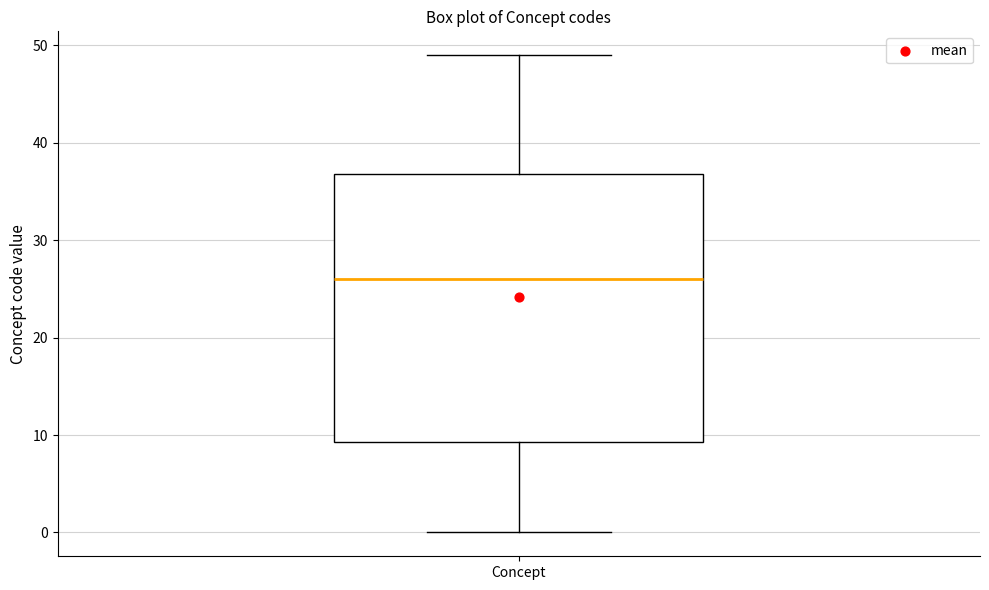

Transcribe this box plot: give where the median line is, the range the box spans, and where the two whiskers end, as read against the y-axis. The values are not printed on the chart, so give them approximately, as read against the axis.

median 26, box 9 to 37, whiskers 0 to 49